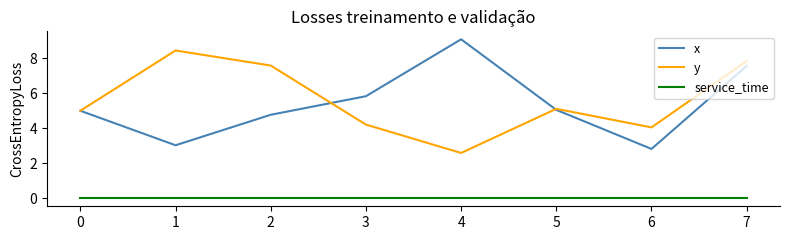

What is the difference between the highest and lowest values at 5?

5.1